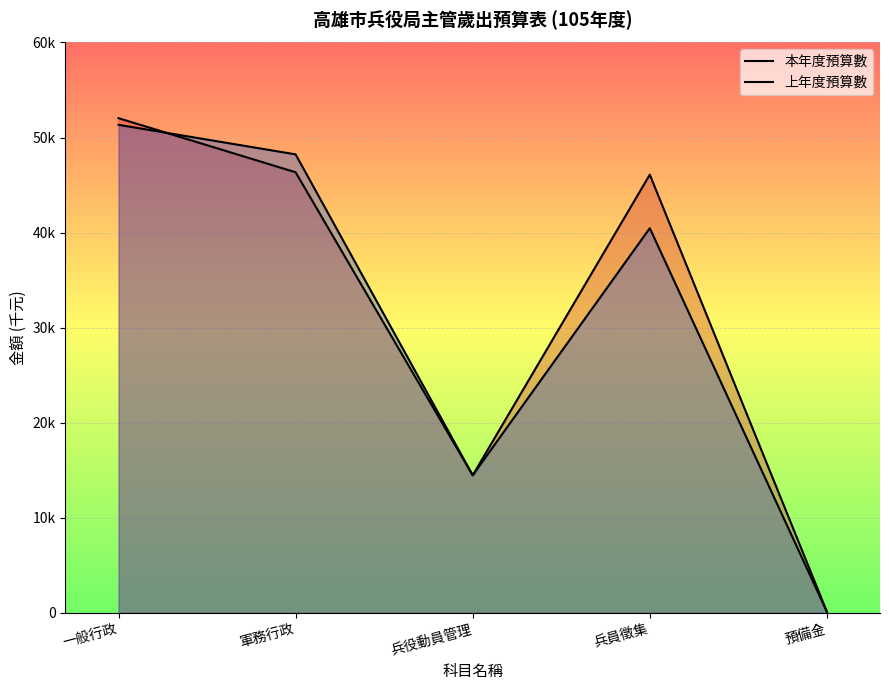

Where is the first local maximum for 上年度預算數?

兵員徵集